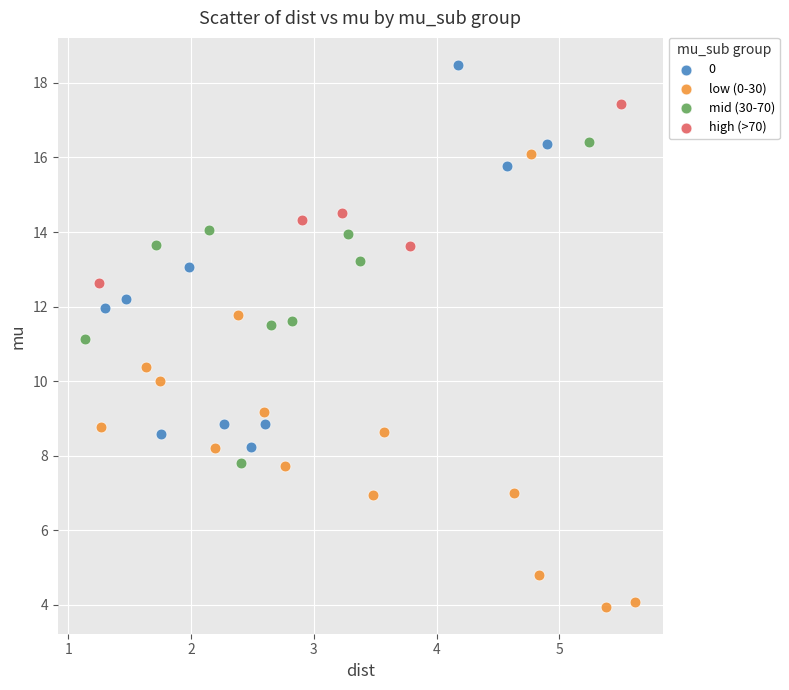

Which series contains the lowest Y value?

low (0-30)